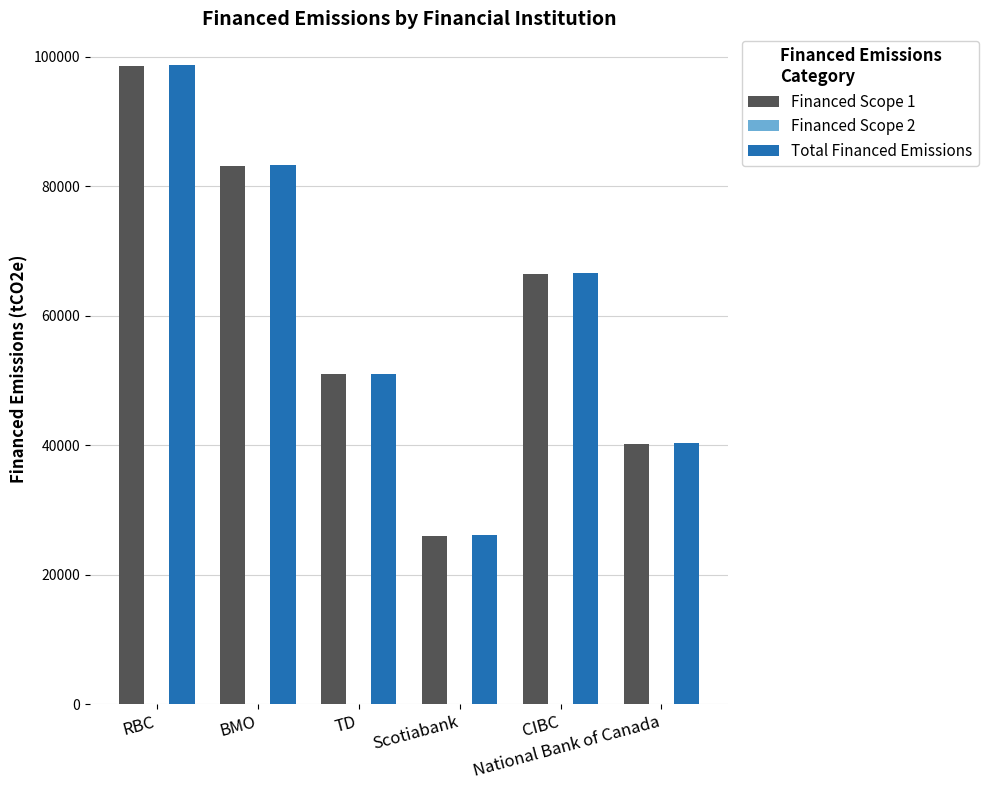

Where is Financed Scope 1 nearest to the value 62306?

CIBC